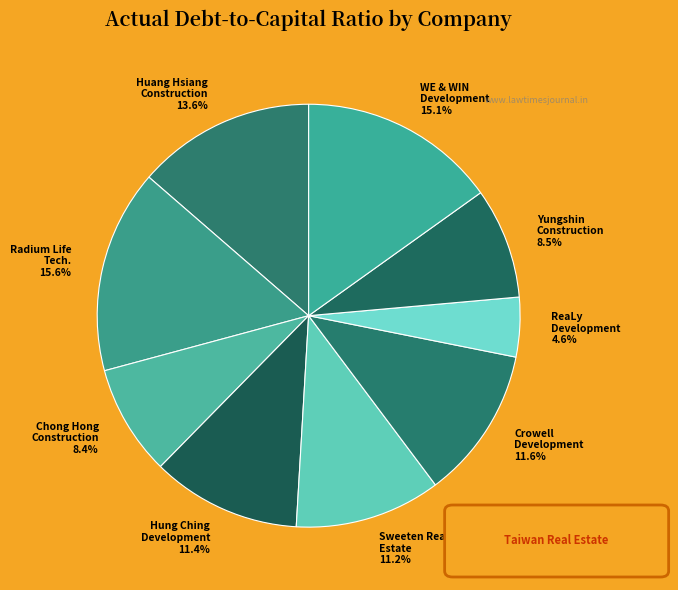

Is Yungshin Construction 8.5% the majority of the pie?

No